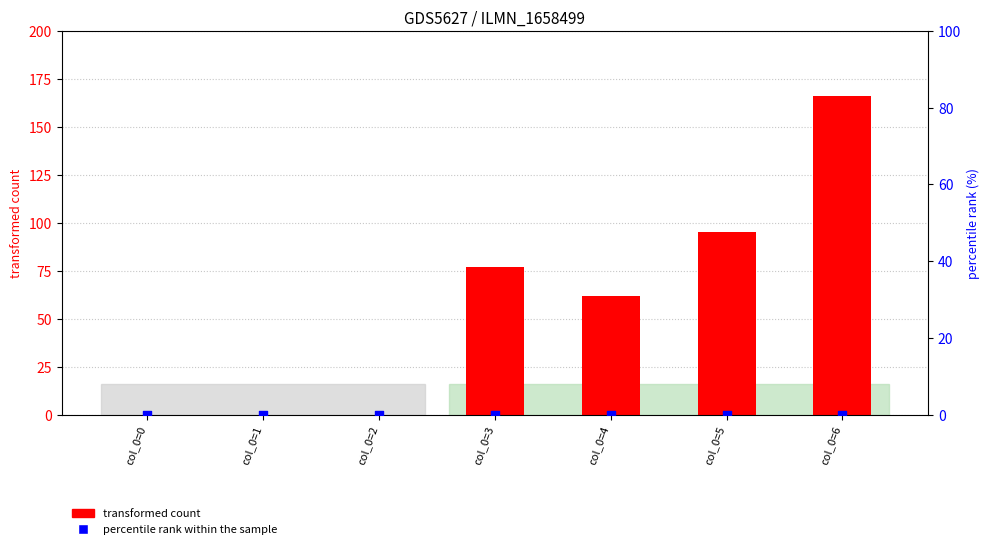

At how many categories does at least one series exceed 111?

1